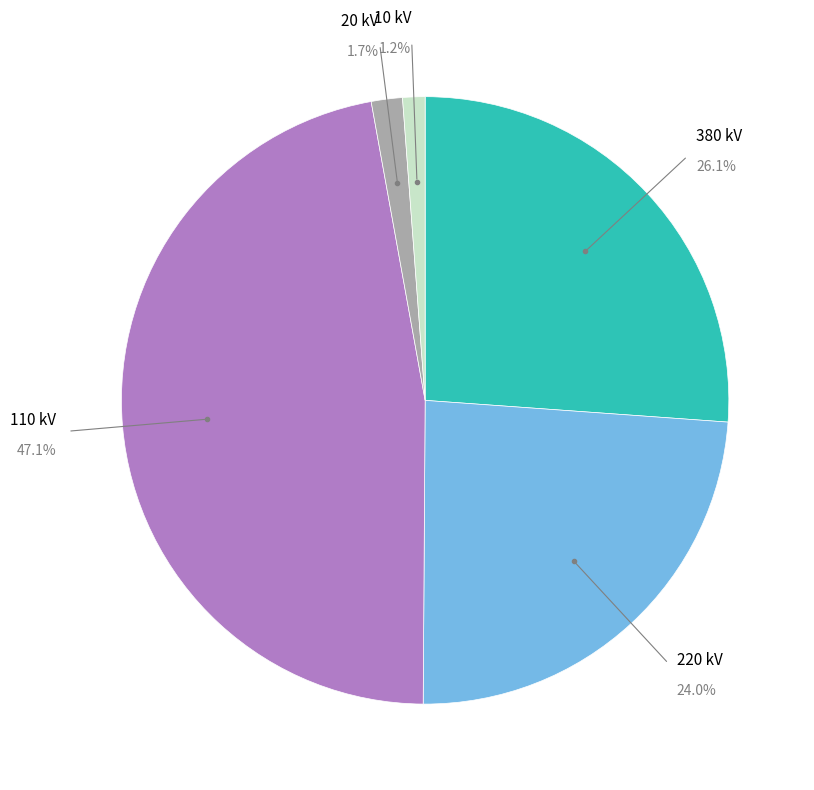

Is there any slice that represents more than half of the pie?

No